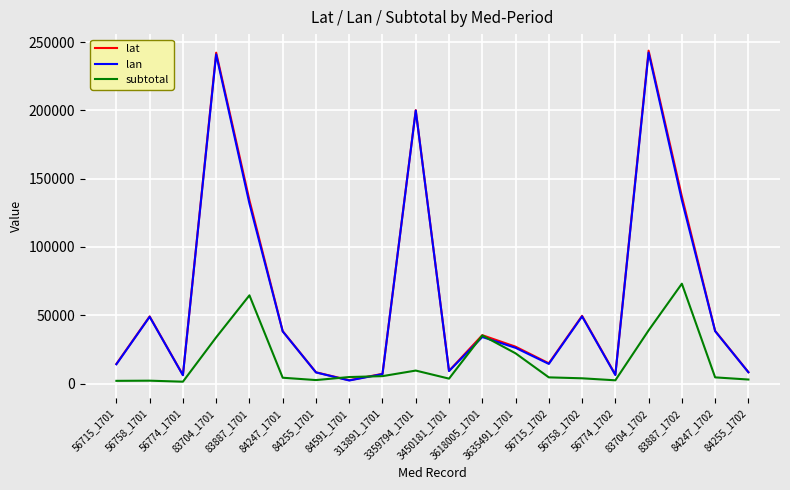

Which series has the widest spread of values?

lat